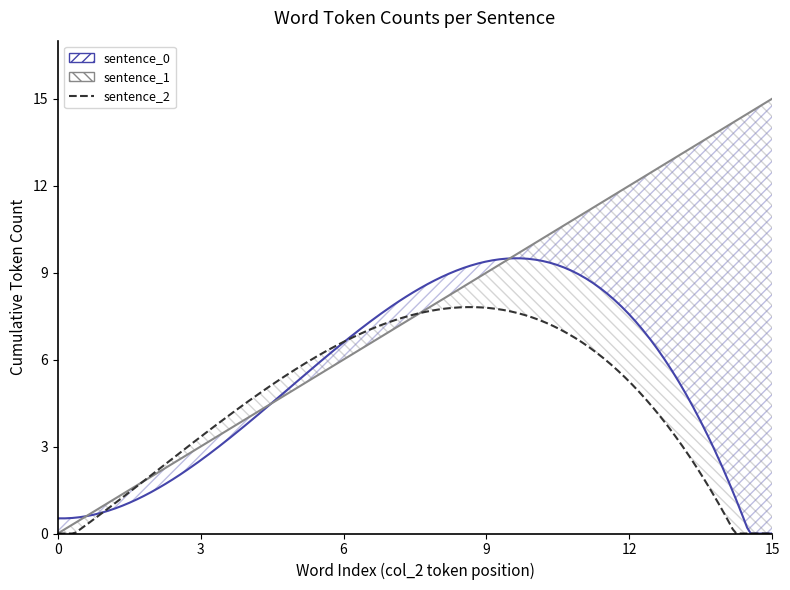

True or false: sentence_0 and sentence_1 intersect in this chart.

False